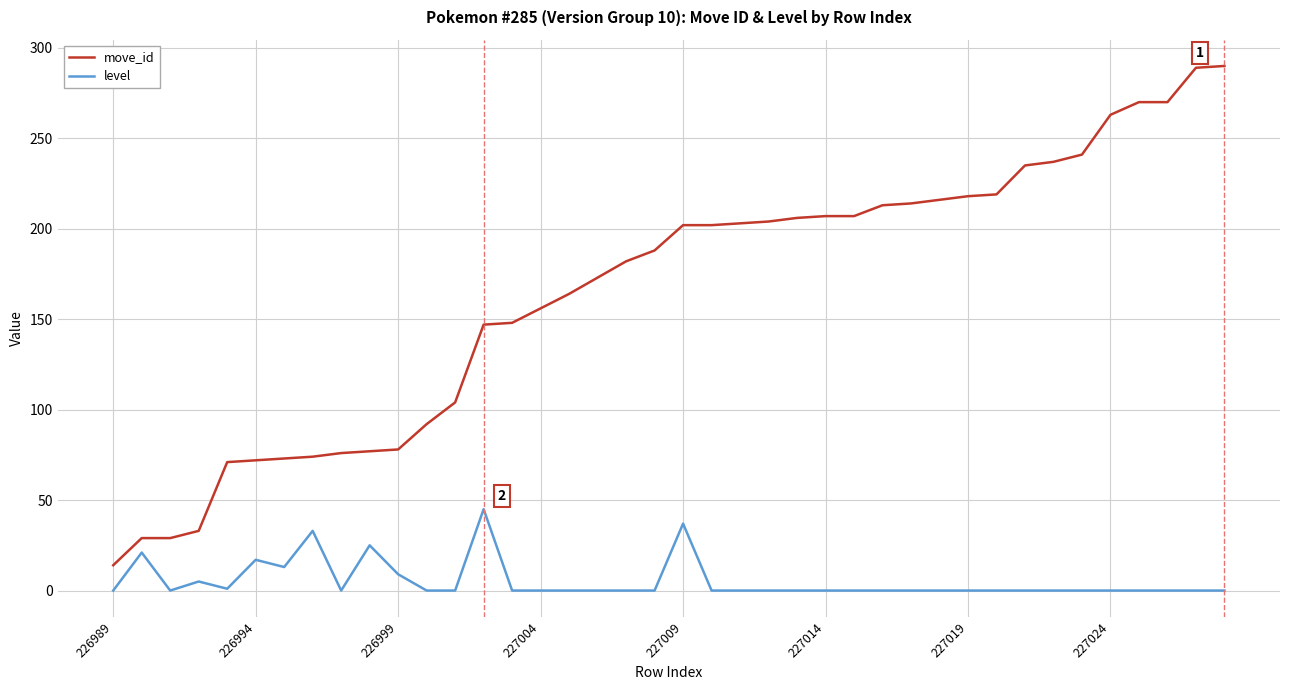

What is the difference between the maximum and minimum values in the level series?

45